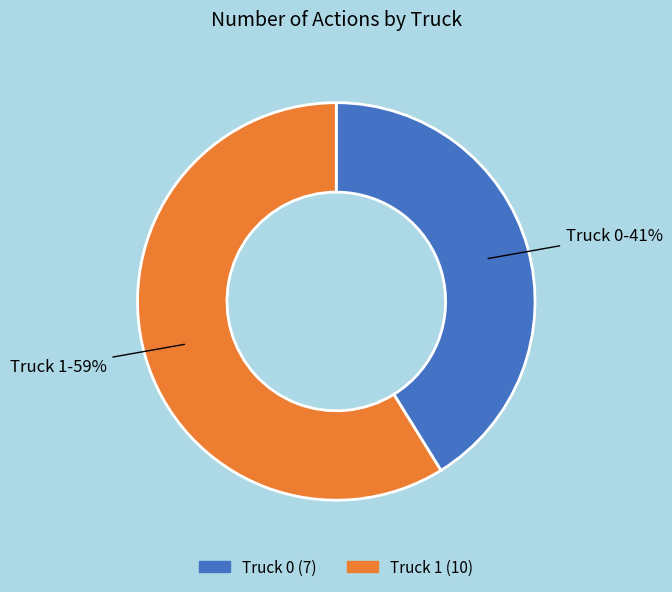

True or false: Truck 0 accounts for 41% of the total.

True